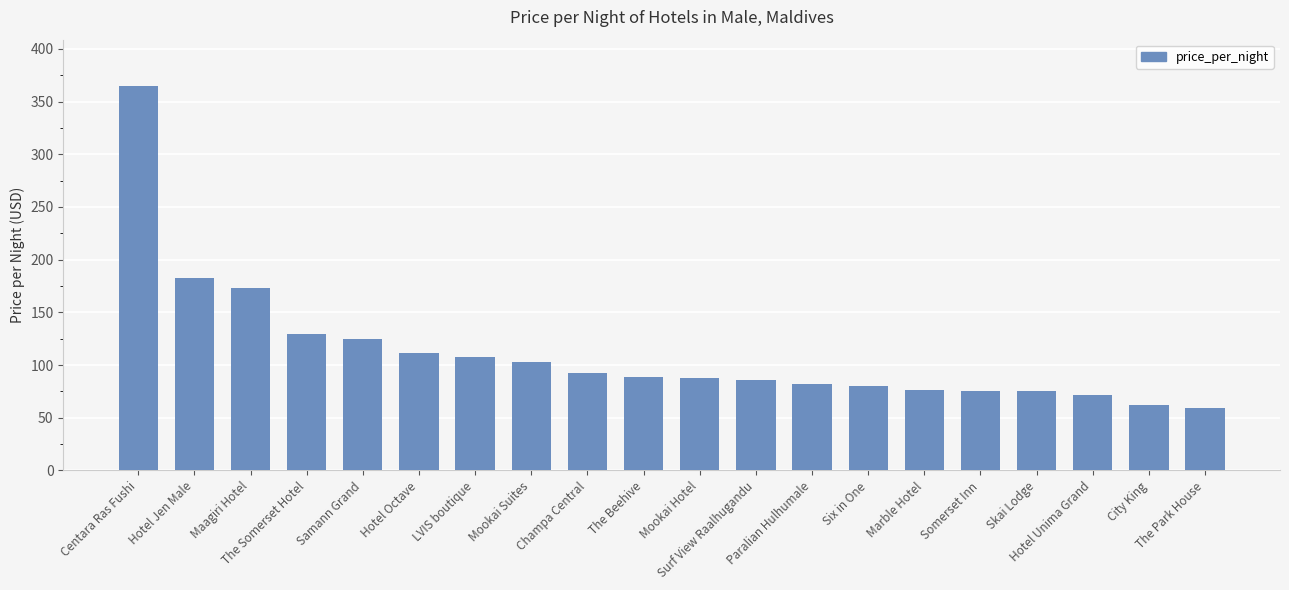

How many bars are there in total?

20